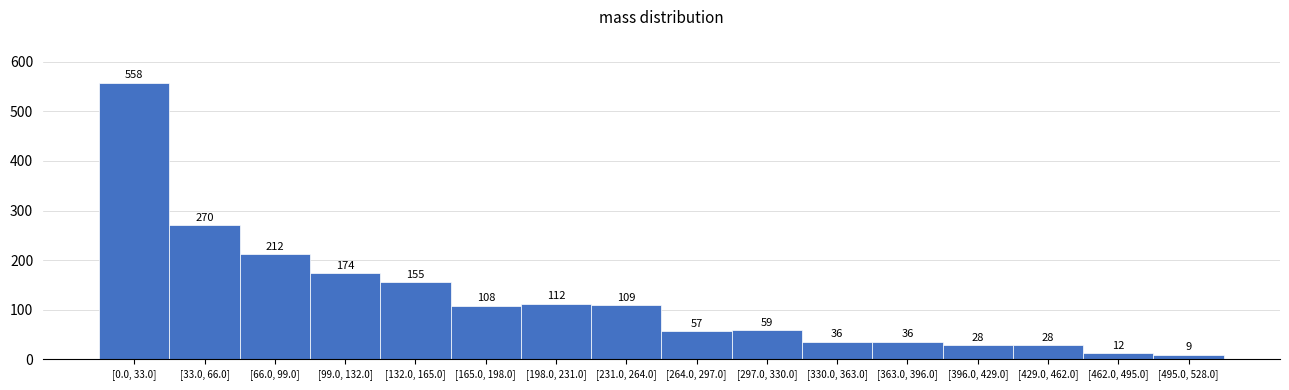

Reading left to right, transcribe all the data shown in this chart.

558	270	212	174	155	108	112	109	57	59	36	36	28	28	12	9